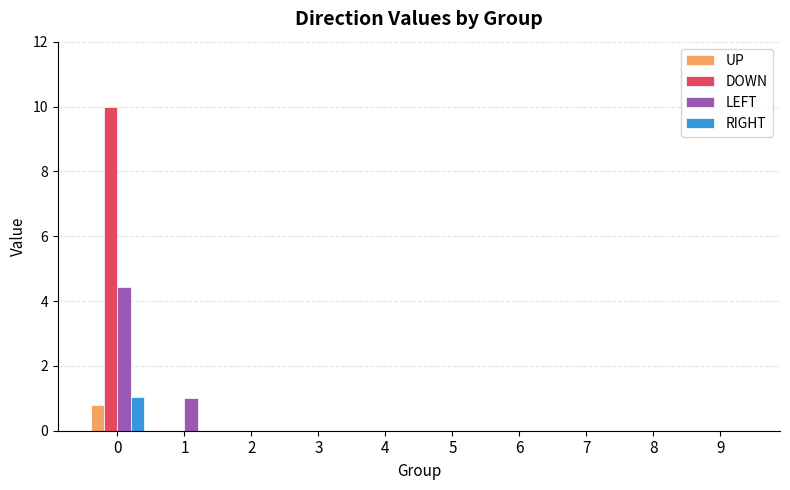

Is it true that DOWN equals 0.0 at 3?

True